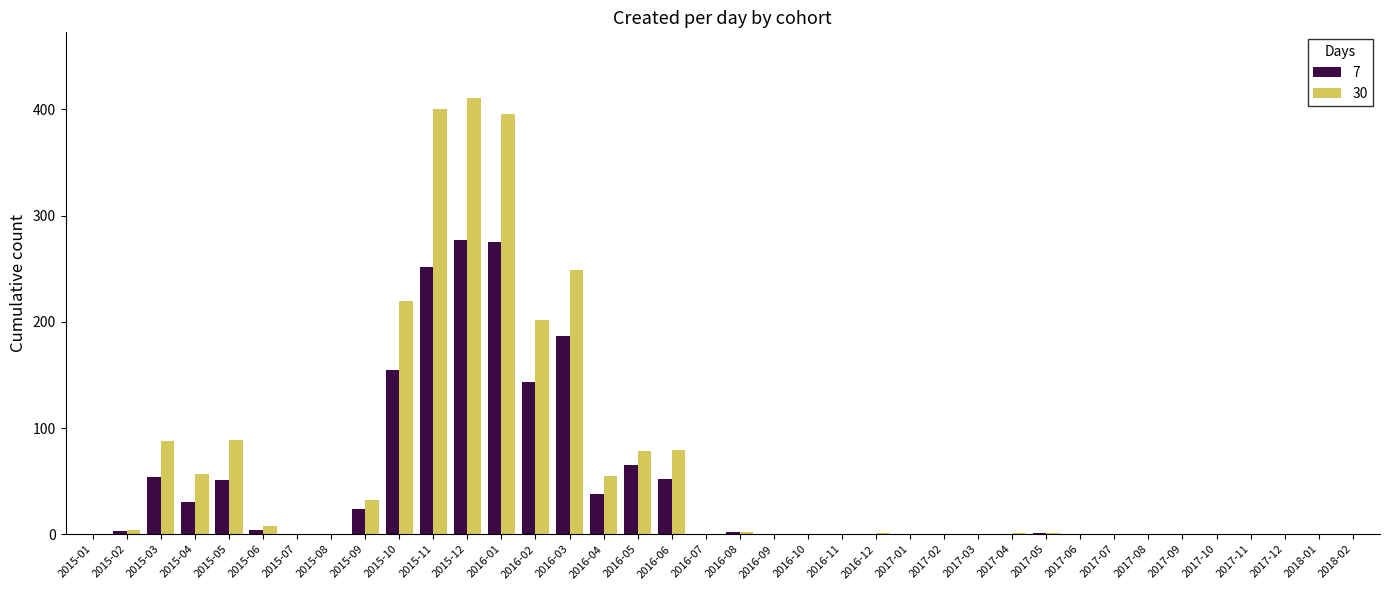

What is the sum of the 7 values at 2016-02 and 2015-09?

167